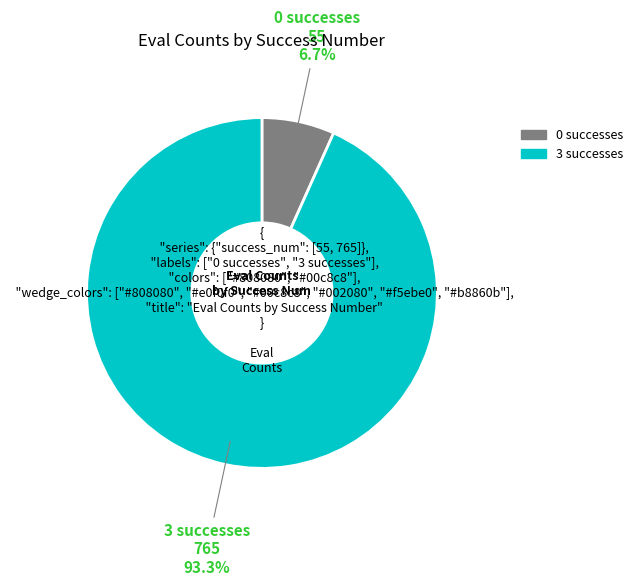

Which slice represents more than half of the pie?

3 successes